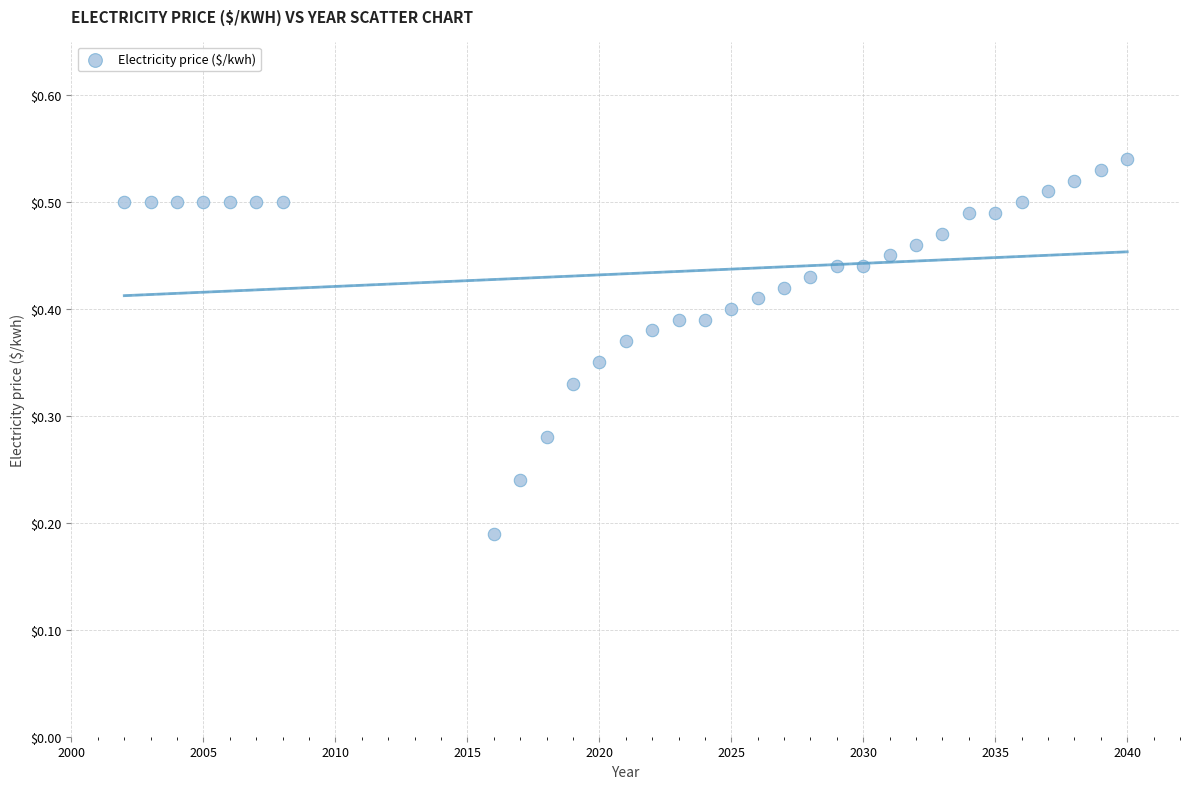

What is the range of X values (max minus min)?

38.0